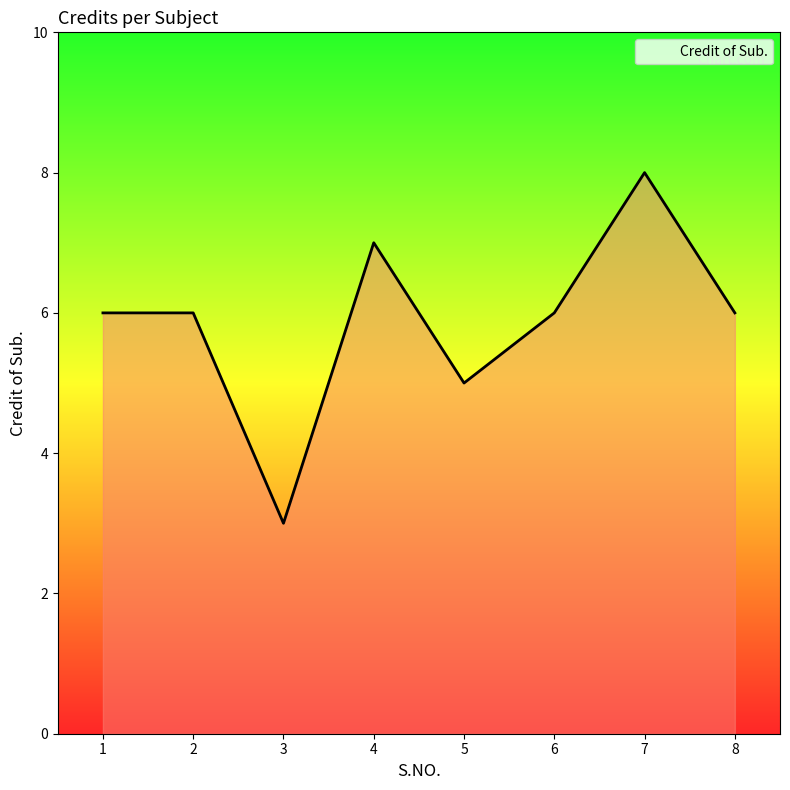

What is the average value?

6